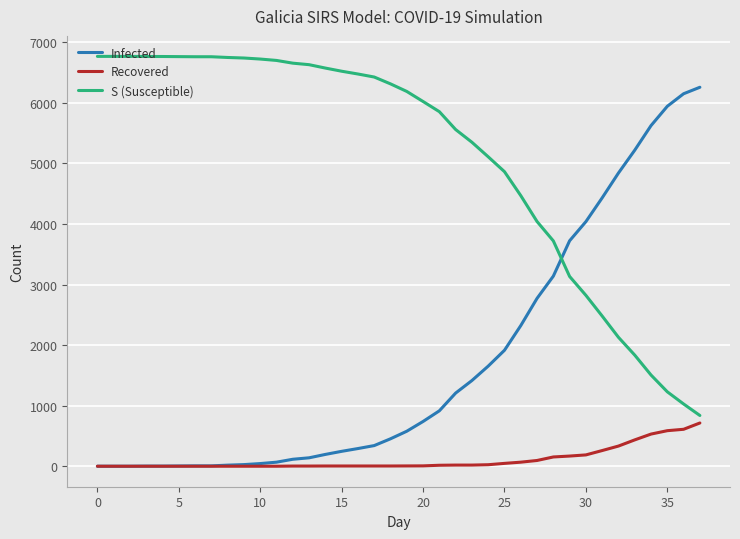

What is the highest value of the Recovered series?

714